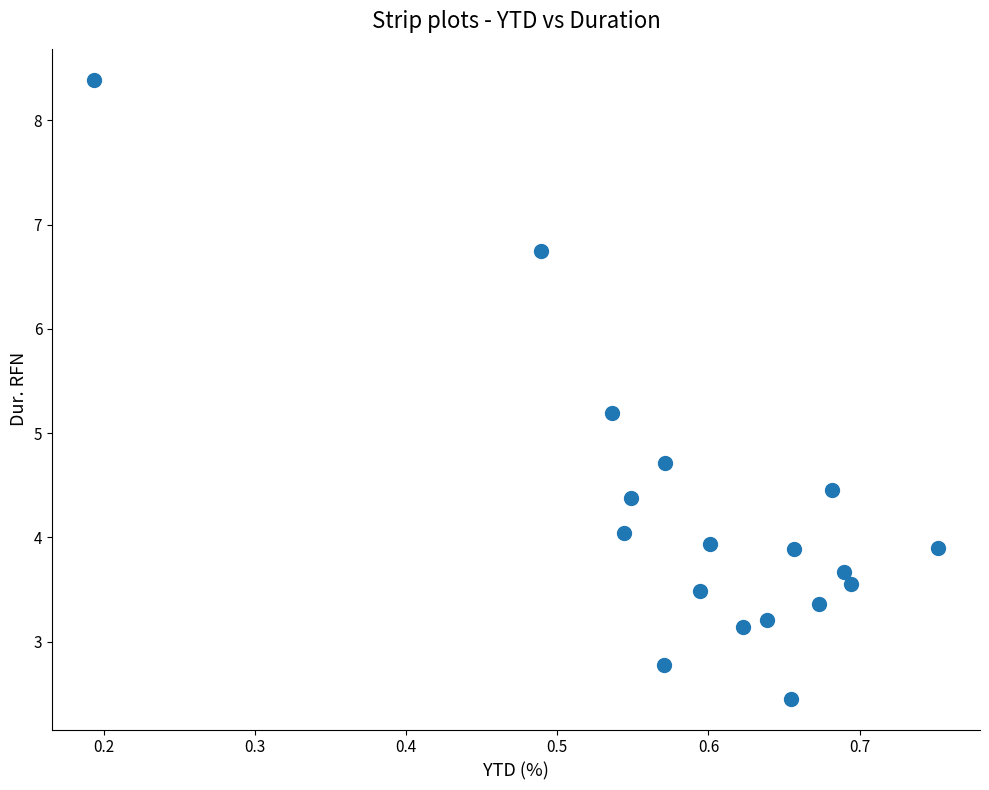

What Y value in the scatter plot is closest to 5?

5.2